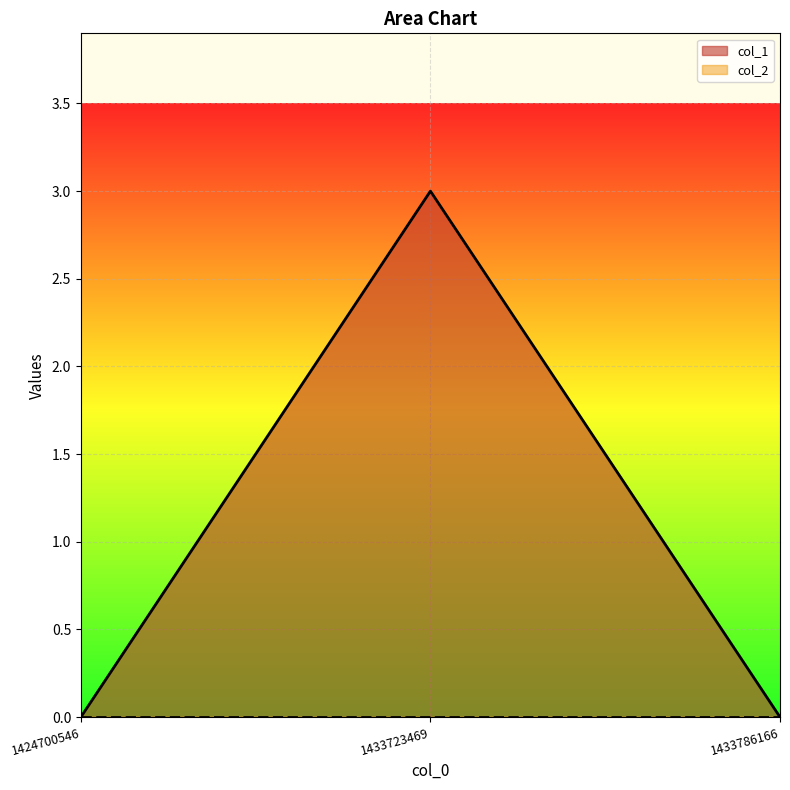

List the labels in order of value, smallest first.

1424700546, 1433786166, 1433723469